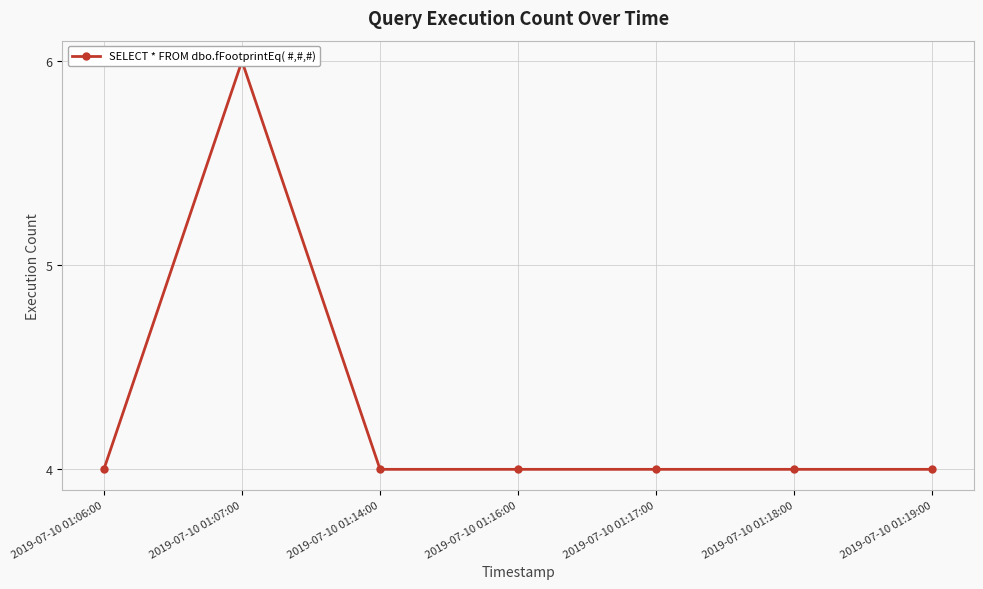

List the labels in order of value, largest first.

2019-07-10 01:07:00, 2019-07-10 01:06:00, 2019-07-10 01:14:00, 2019-07-10 01:16:00, 2019-07-10 01:17:00, 2019-07-10 01:18:00, 2019-07-10 01:19:00